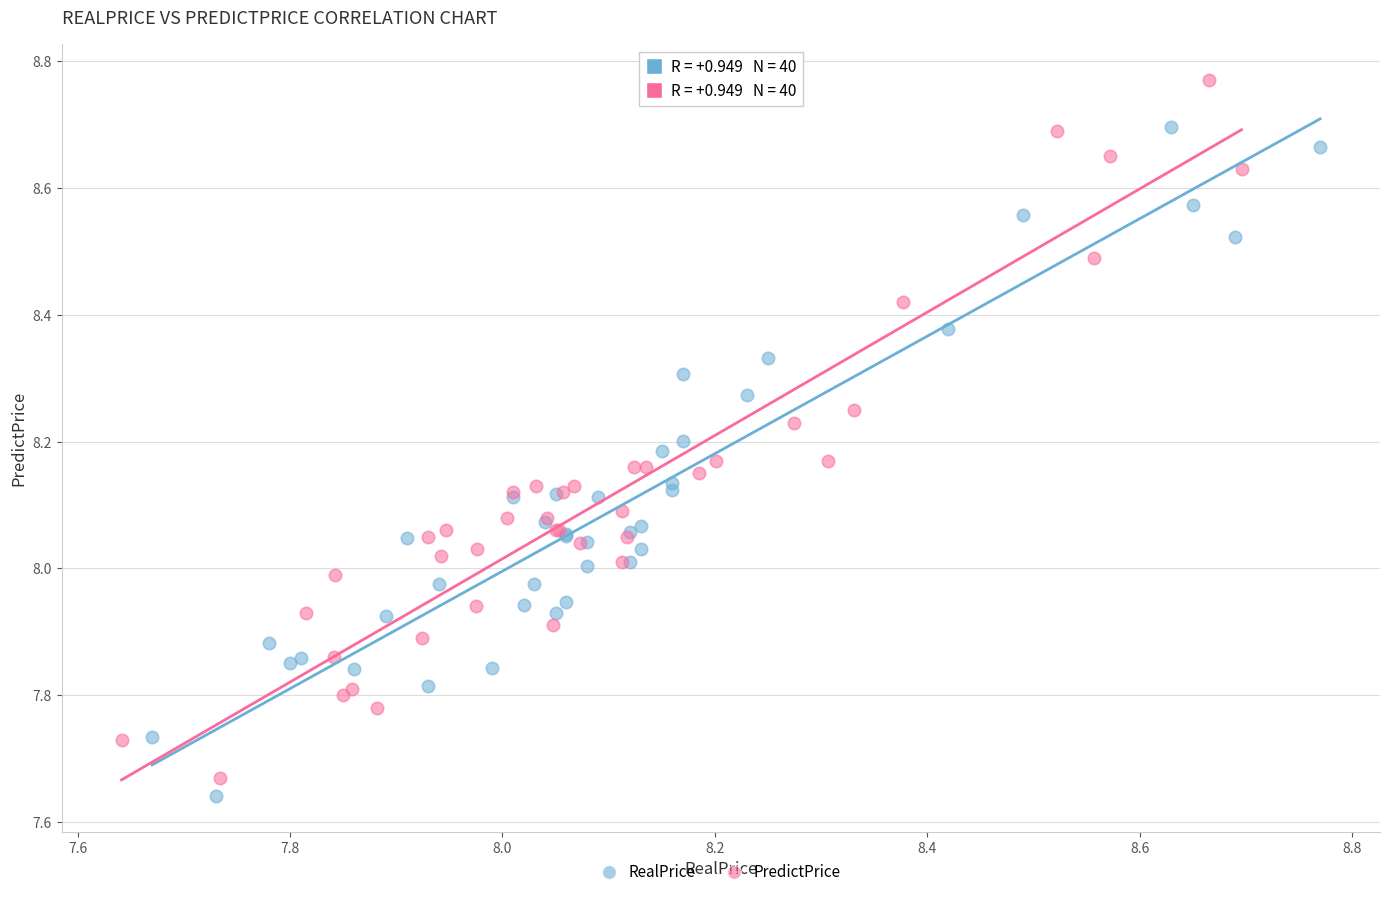

What are all the series names shown in the legend?

RealPrice, PredictPrice